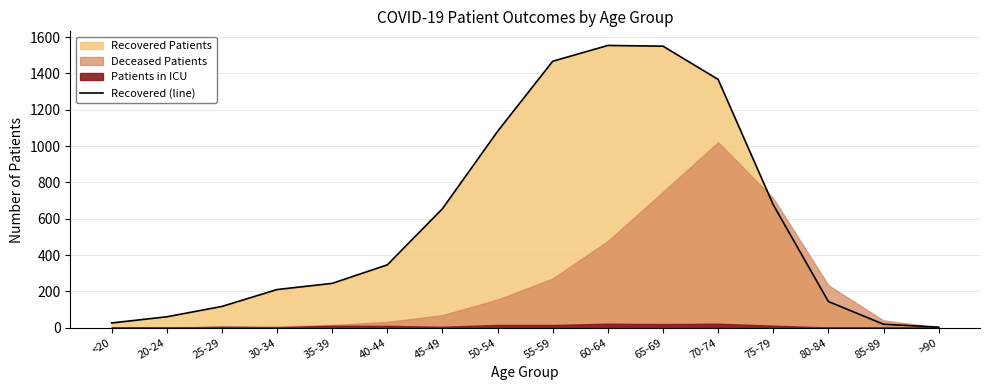

What is the change in value from 40-44 to 70-74?

+1021